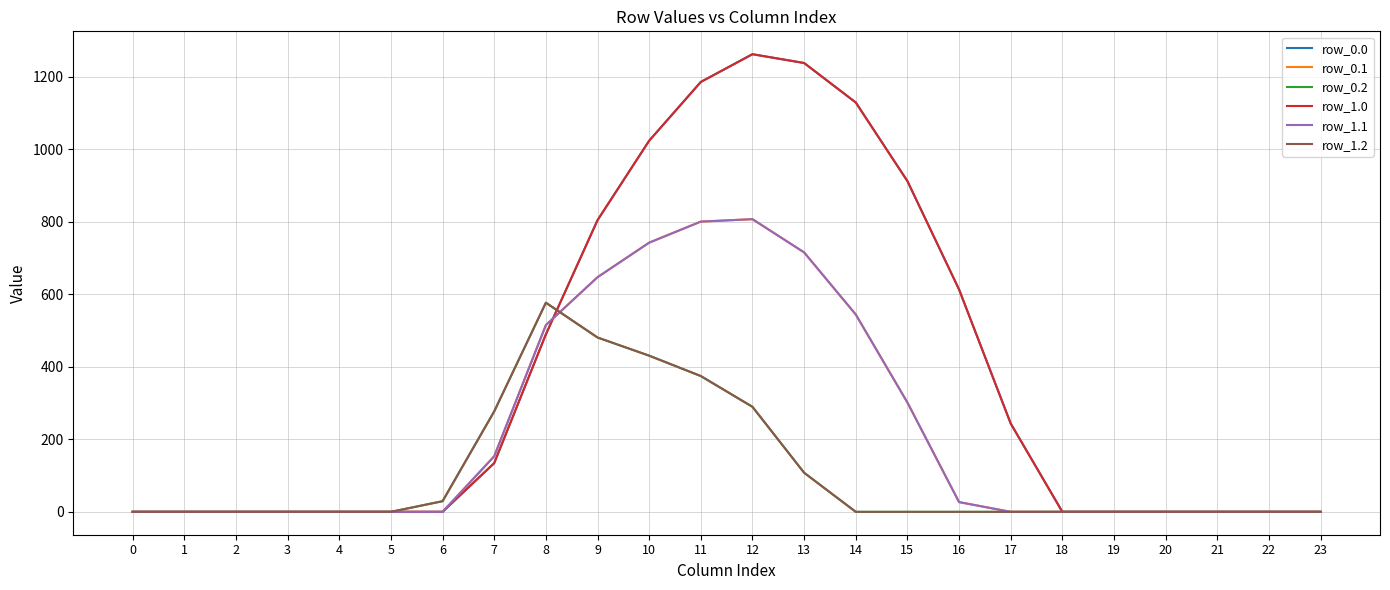

What is the maximum value shown in the chart?

1261.6